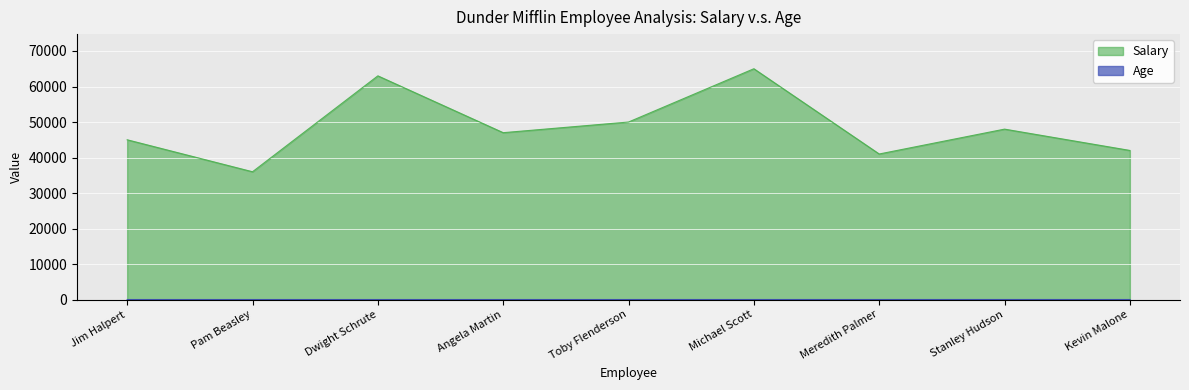

Count the Age values in the range 30 to 32.

6